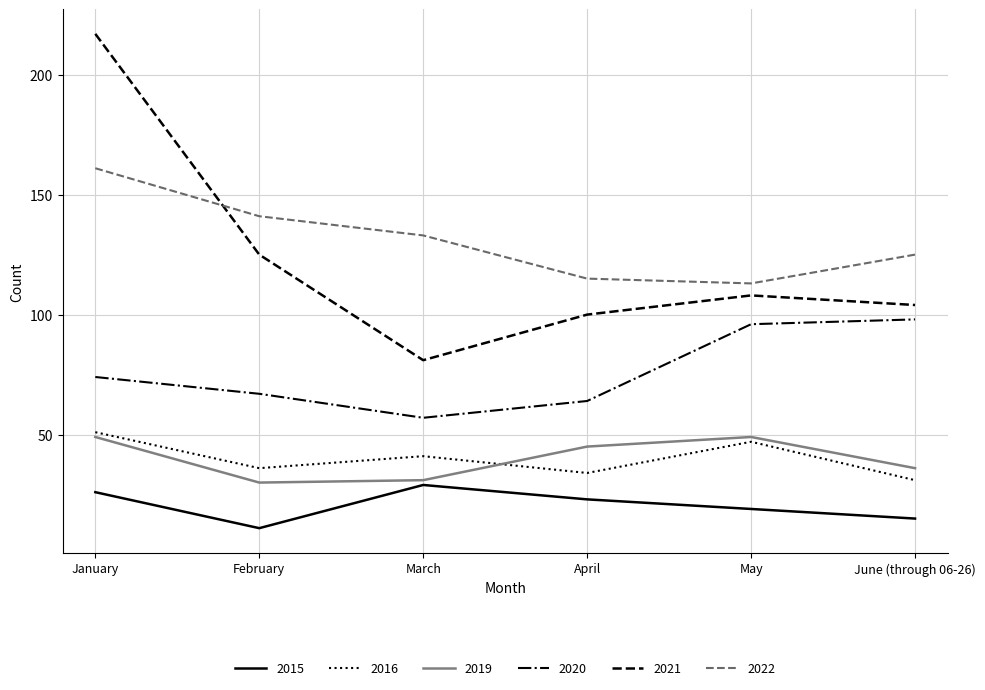

Which label corresponds to the smallest value in the chart?

February